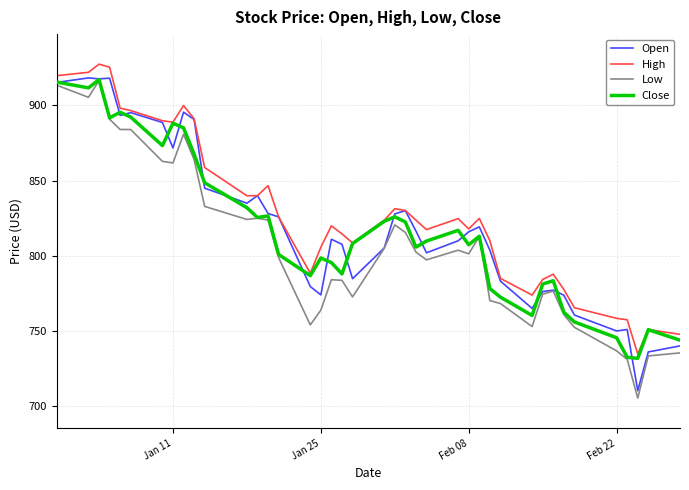

What is the minimum value for Low?

705.4